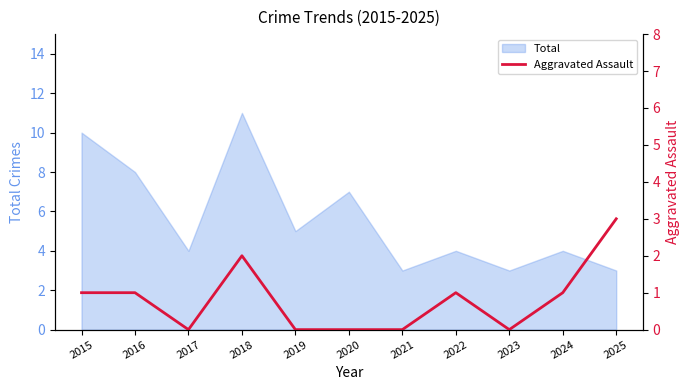

What is the lowest value of the Total series?

3